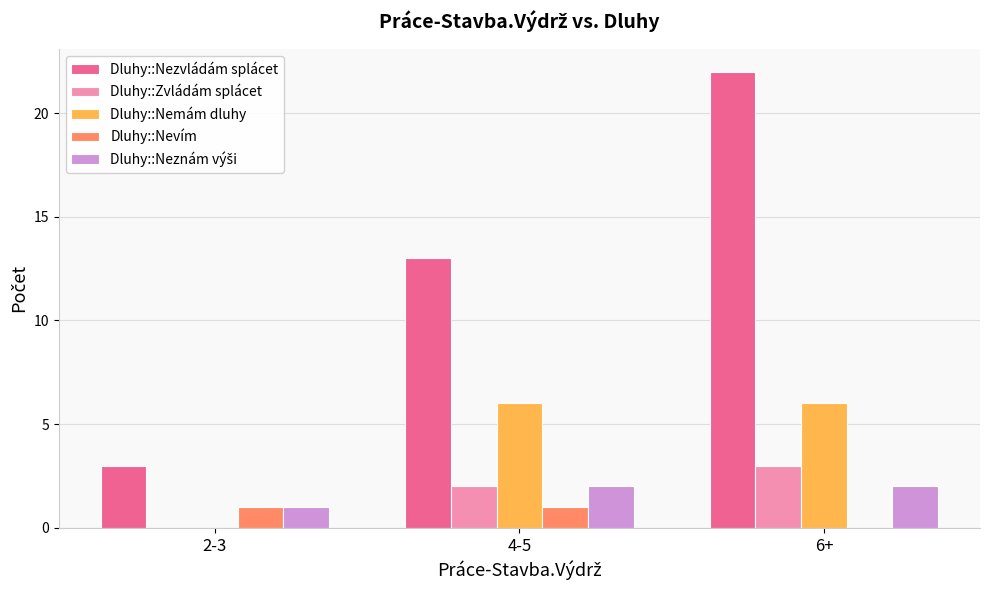

Count the number of categories in the chart.

3